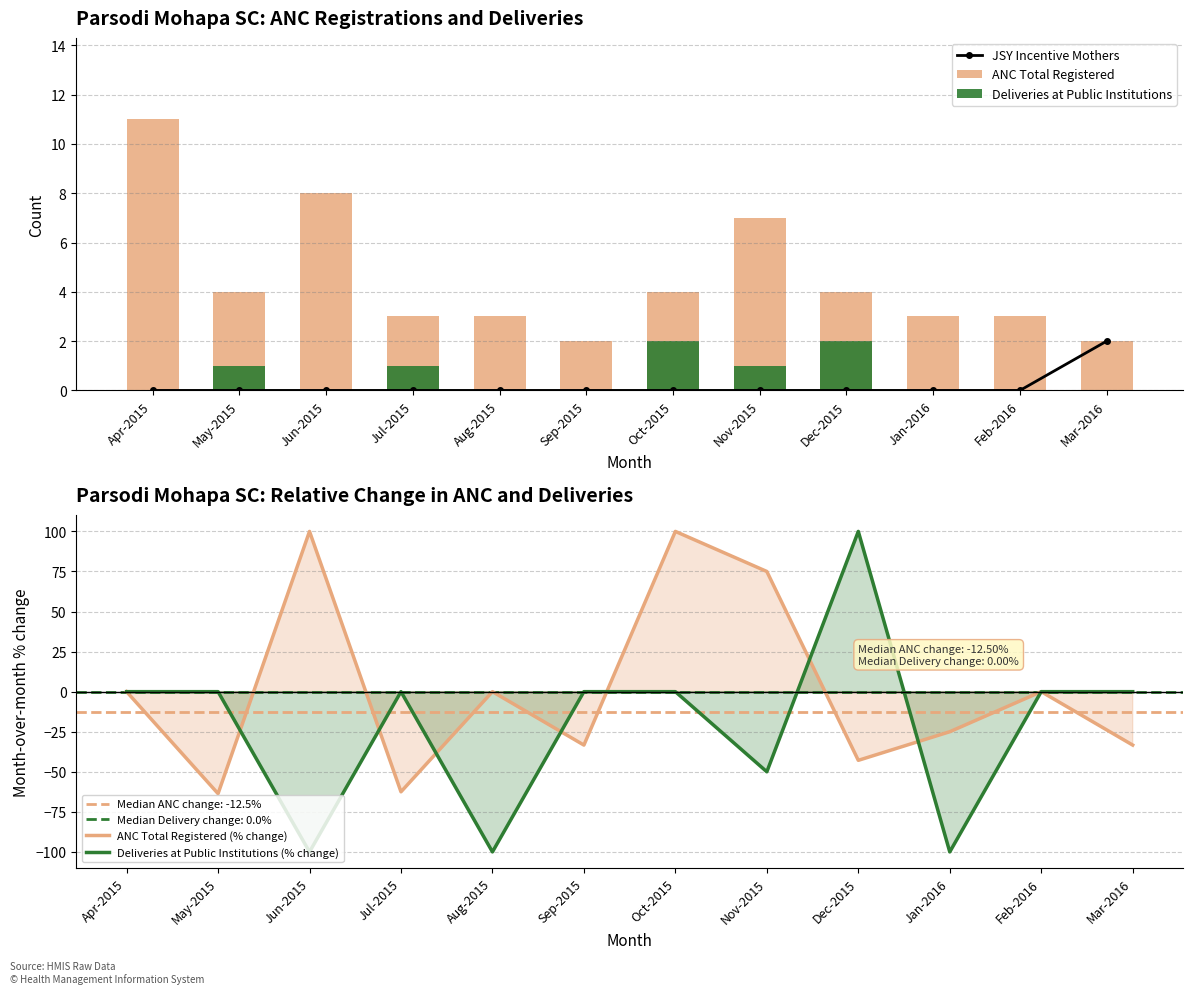

The value of Deliveries at Public Institutions (% change) at Aug-2015 is -100.0. True or false?

True